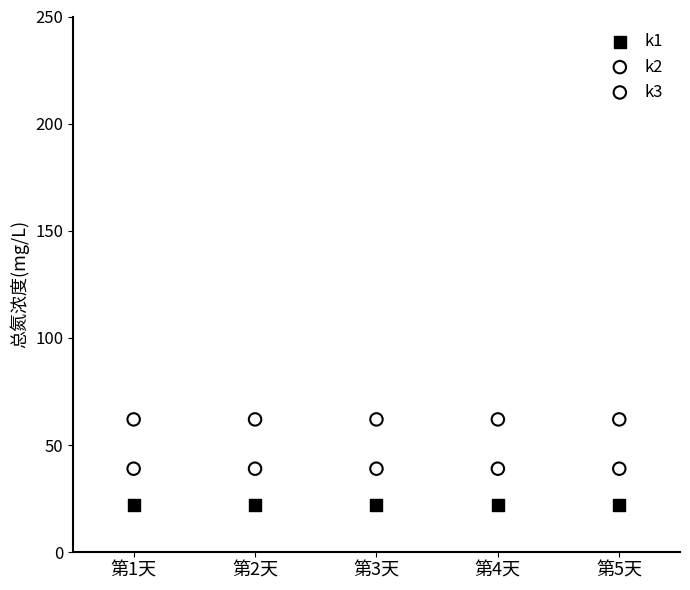

What are all the series names shown in the legend?

k1, k2, k3